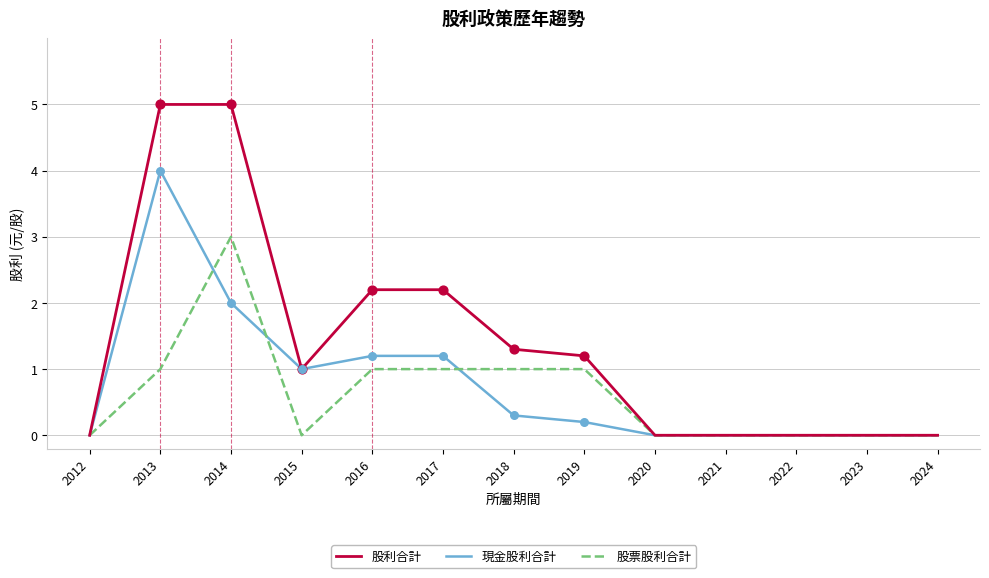

Is the value of 股票股利合計 at 2023 greater than the value of 股利合計 at 2013?

No